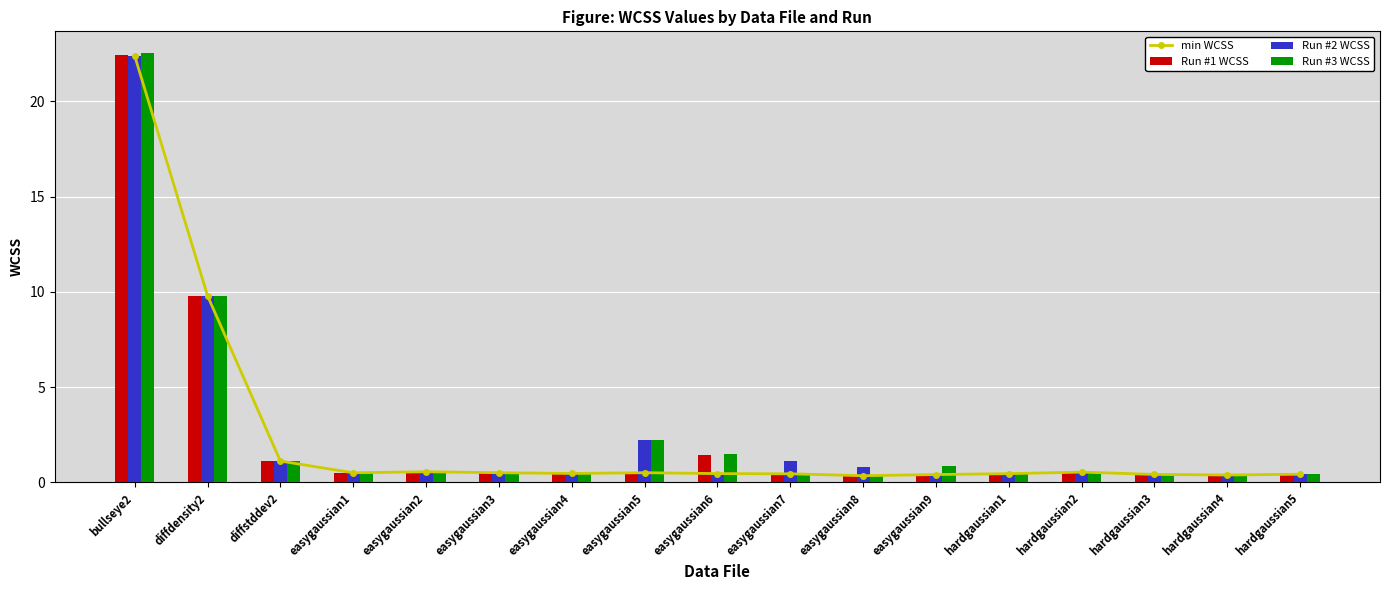

What is the label of the 4th bar from the left?

easygaussian1